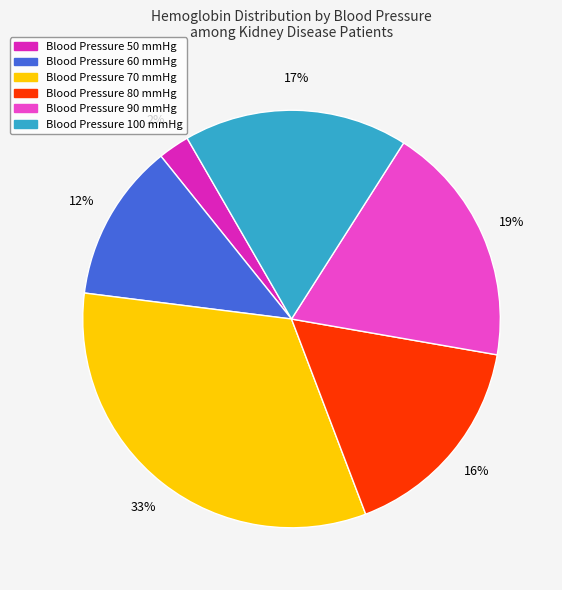

To the nearest percent, what is the average slice percentage?

17%